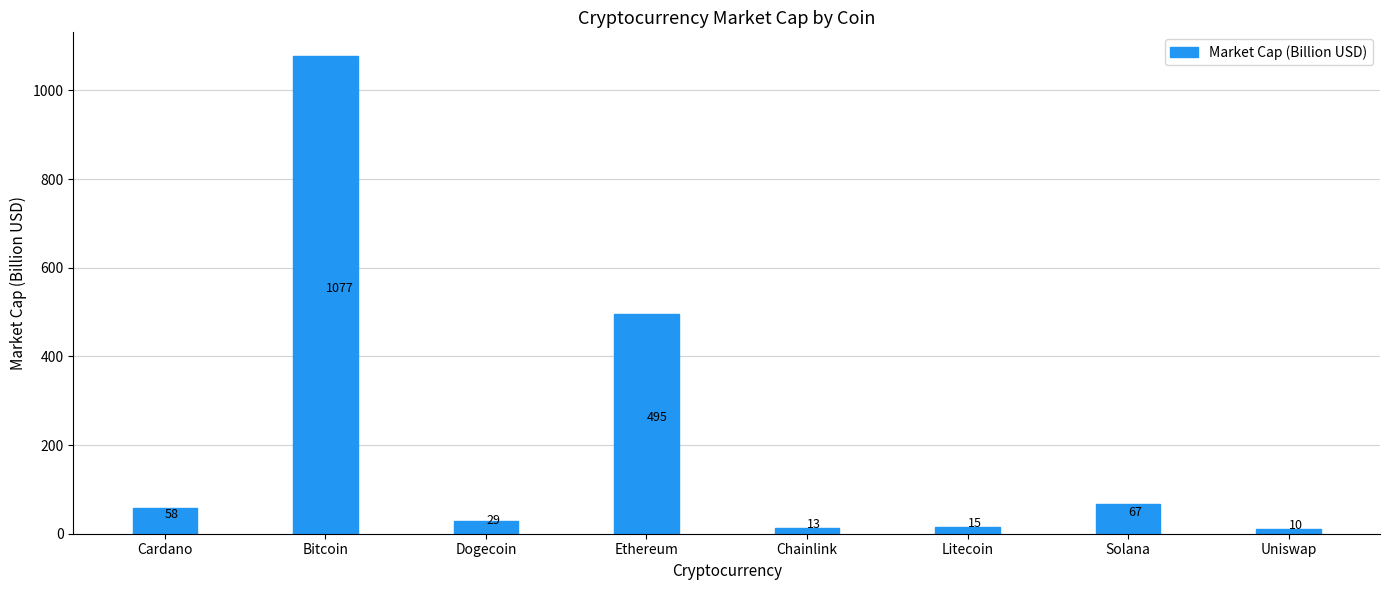

Count the number of data series in this chart.

1